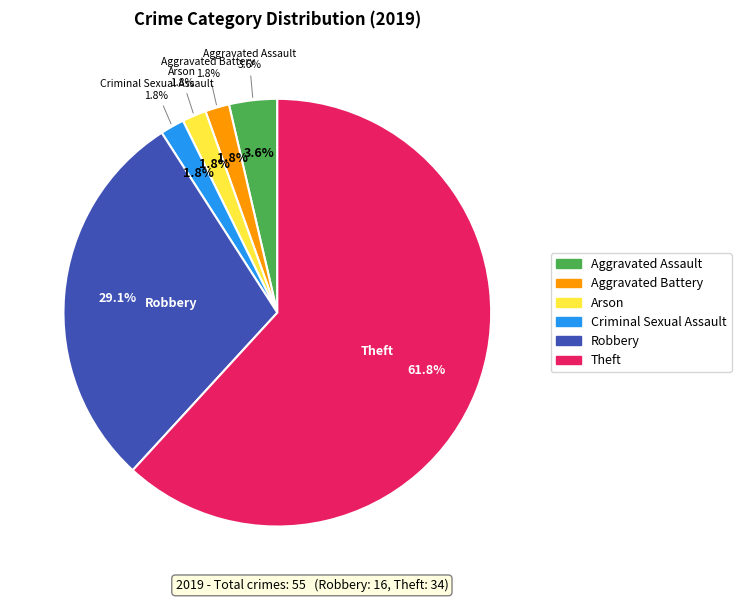

To the nearest percent, what portion does Aggravated Battery represent?

2%